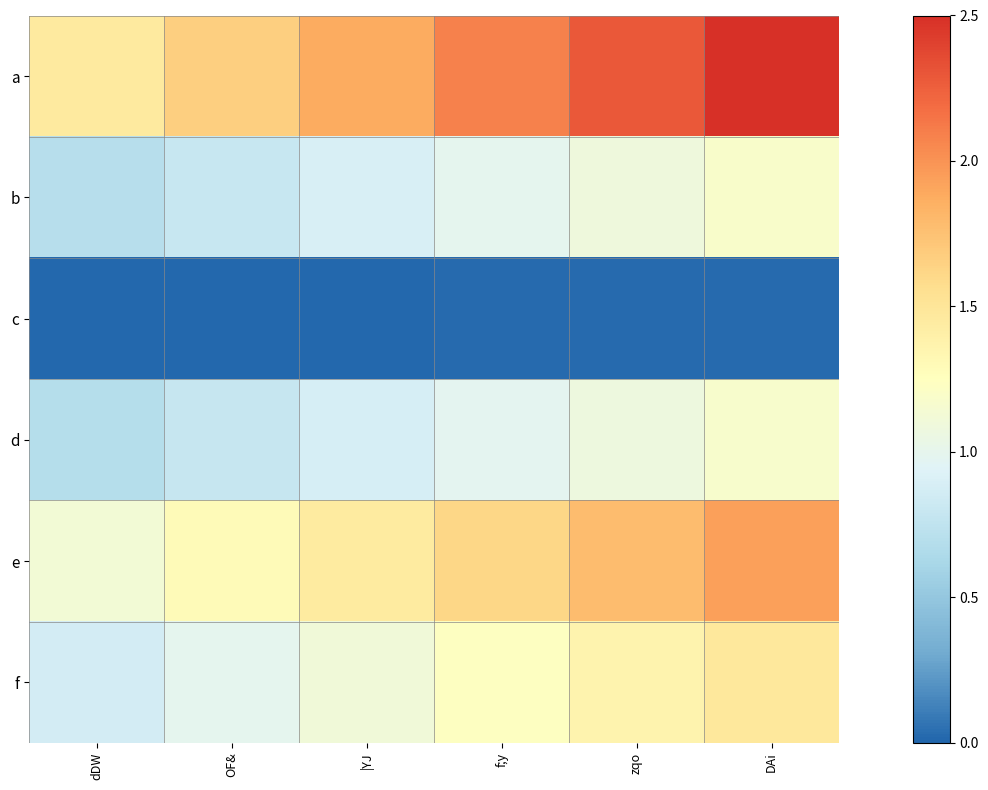

Reading left to right, transcribe all the data shown in this chart.

a: dDW=1.5	OF&=1.7	|YJ=1.9	f;y=2.1	zqo=2.3	DAi=2.5
b: dDW=0.7	OF&=0.8	|YJ=0.9	f;y=1.0	zqo=1.1	DAi=1.2
c: dDW=0.0	OF&=0.0	|YJ=0.0	f;y=0.0	zqo=0.0	DAi=0.0
d: dDW=0.7	OF&=0.8	|YJ=0.9	f;y=1.0	zqo=1.1	DAi=1.2
e: dDW=1.1	OF&=1.3	|YJ=1.5	f;y=1.6	zqo=1.8	DAi=1.9
f: dDW=0.9	OF&=1.0	|YJ=1.1	f;y=1.2	zqo=1.4	DAi=1.5